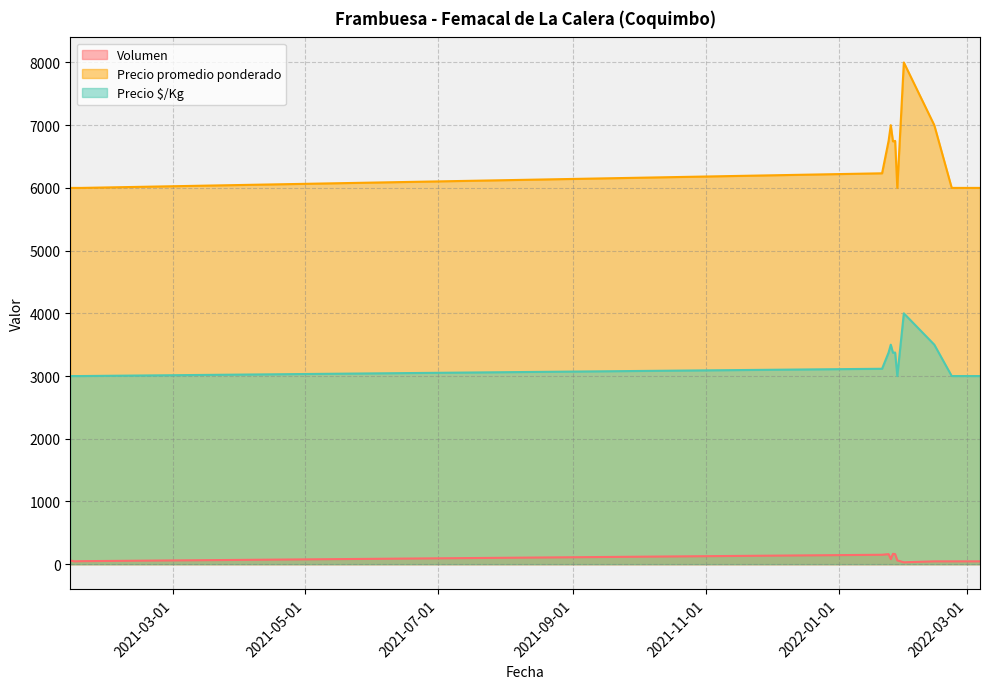

What is the difference between the Precio $/Kg values at 2022-01-31 and 2022-01-28?

1000